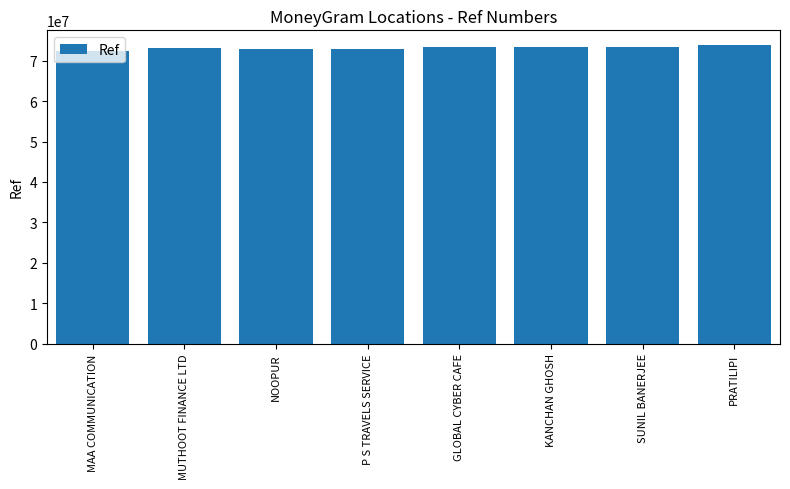

What is the average value?

73217847